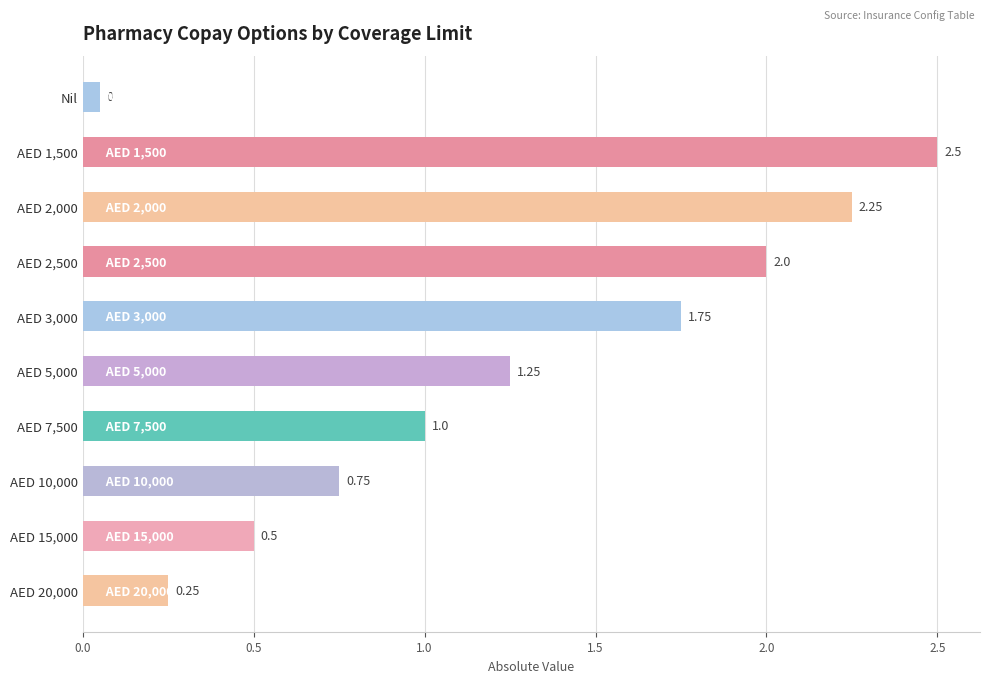

What is the difference between the second highest and second lowest values?

2.0